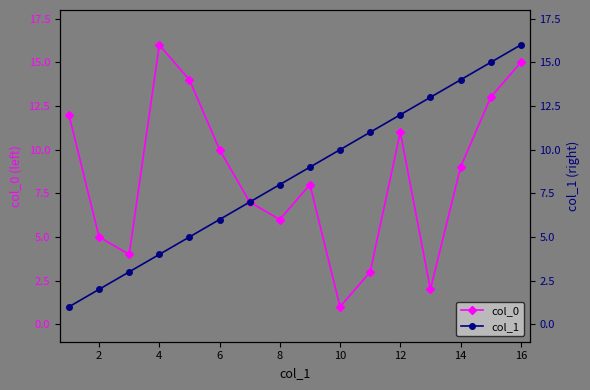

How many interior local peaks does the col_0 series have?

3